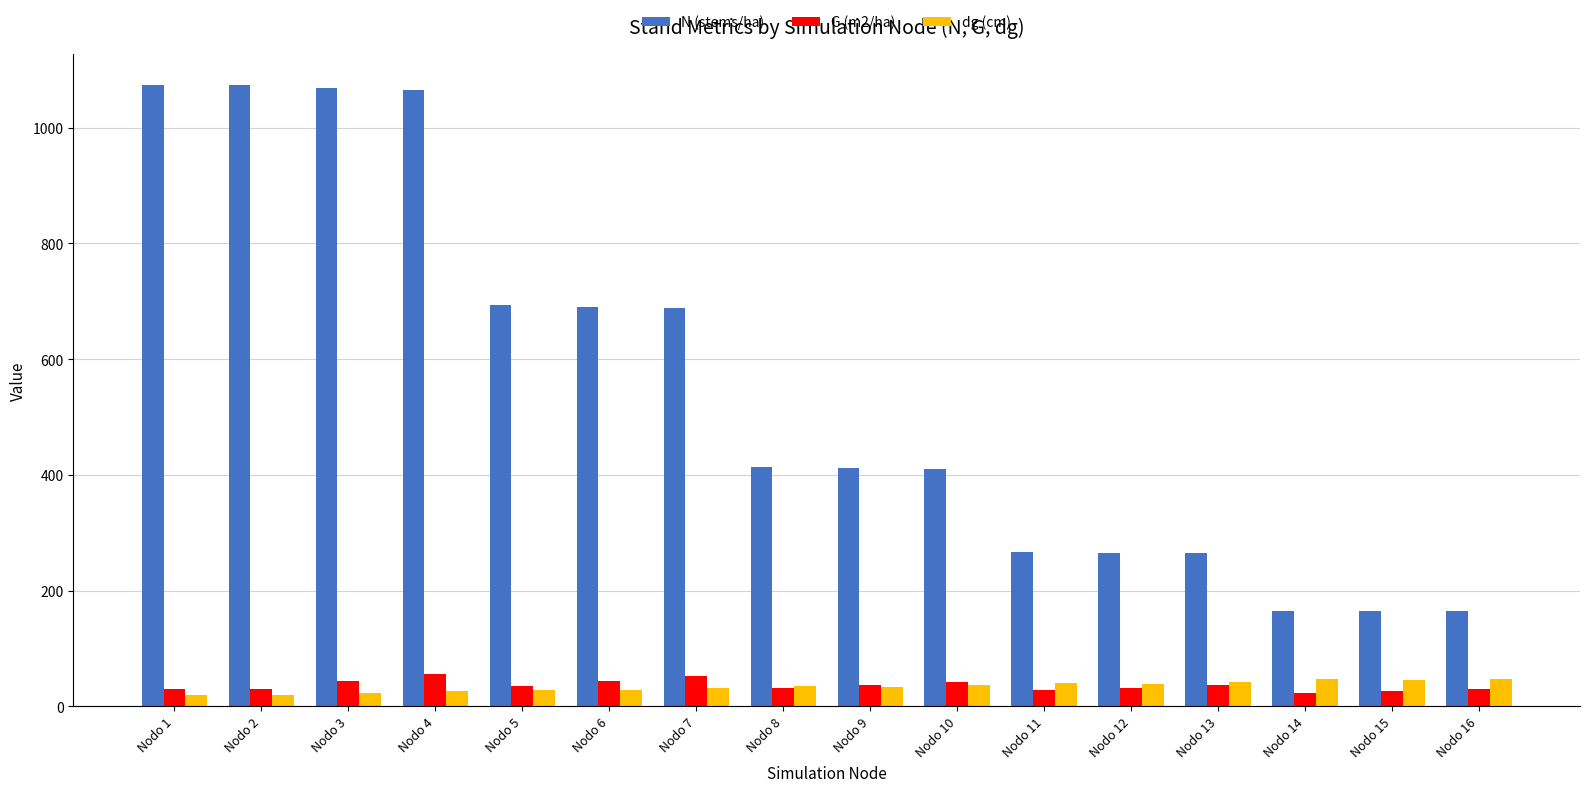

What is the spread (max minus min) of values at Nodo 8?

381.9